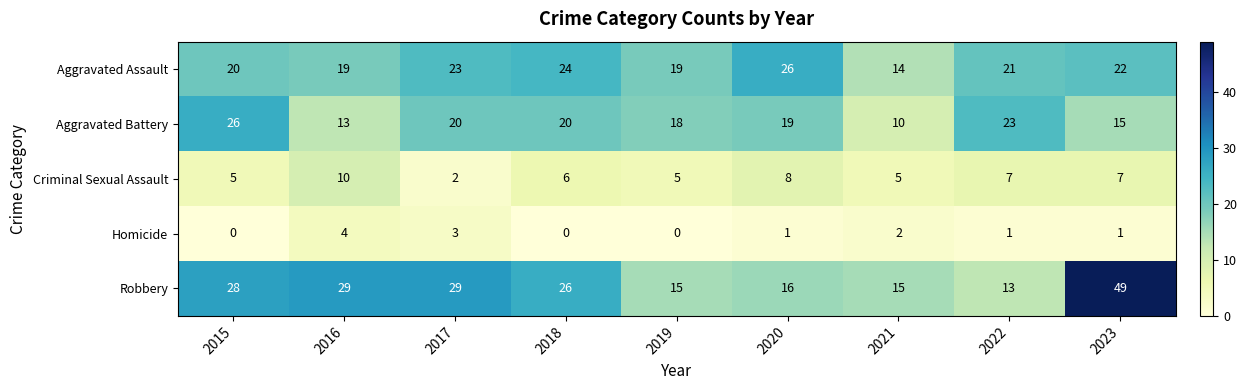

Which category has the highest value in the Aggravated Battery series?

2015